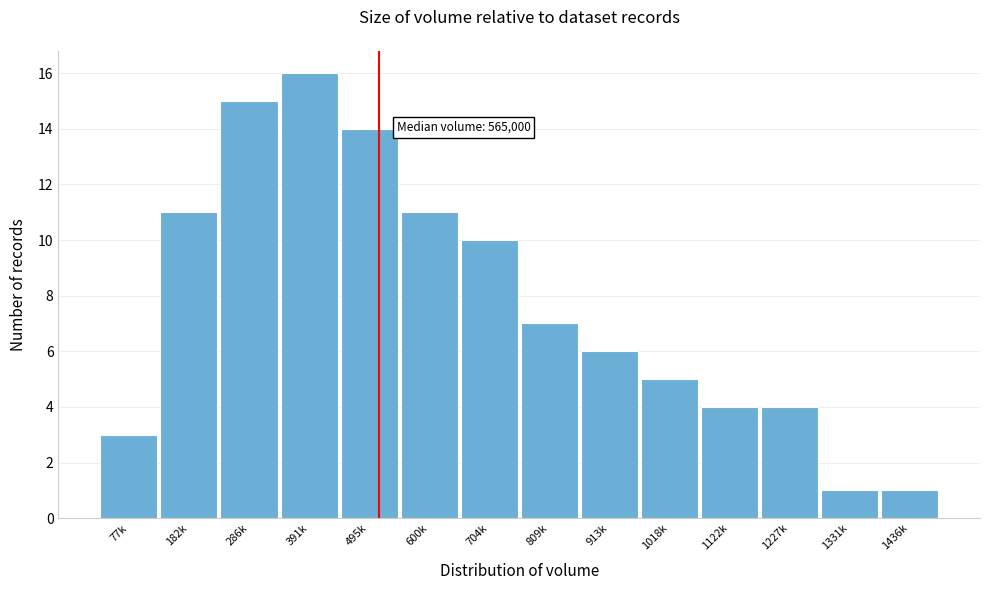

Reading left to right, list all the values displayed in this chart.

77k=3	182k=11	286k=15	391k=16	495k=14	600k=11	704k=10	809k=7	913k=6	1018k=5	1122k=4	1227k=4	1331k=1	1436k=1